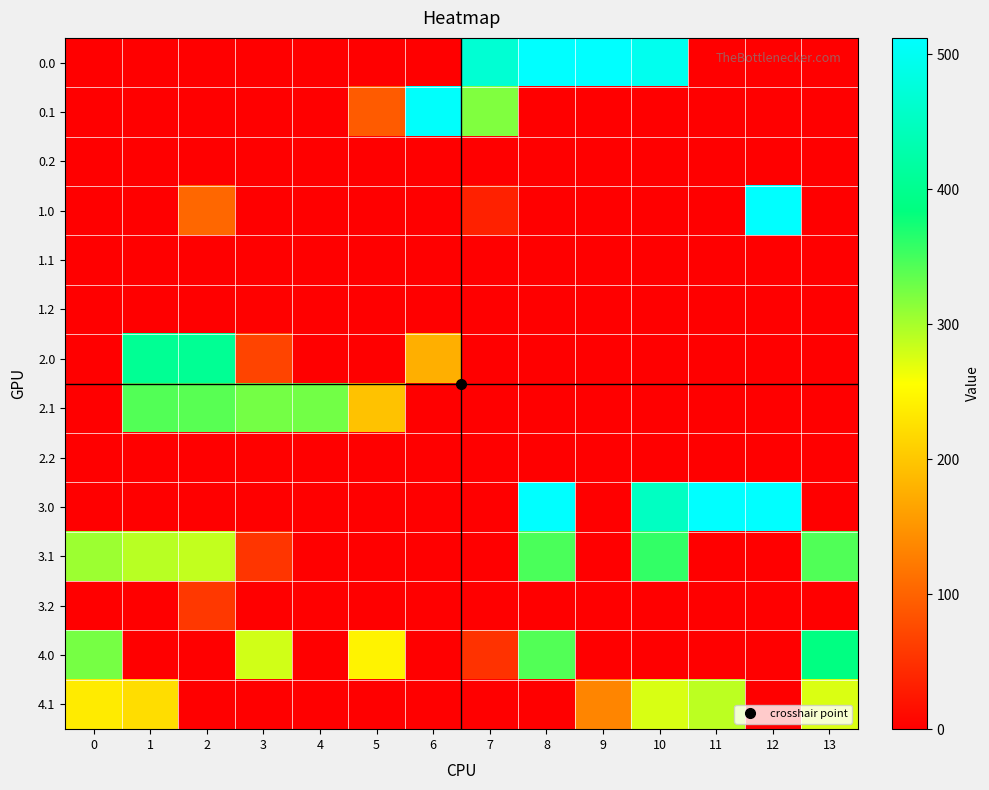

Reading right to left, list all the values displayed in this chart.

0.0: 13=0.0	12=0.0	11=0.0	10=495.1	9=512.0	8=512.0	7=467.9	6=0.0	5=0.0	4=0.0	3=0.0	2=0.0	1=0.0	0=0.0
0.1: 13=0.0	12=0.0	11=0.0	10=0.0	9=0.0	8=0.0	7=319.7	6=508.0	5=92.4	4=0.0	3=0.0	2=0.0	1=0.0	0=0.0
0.2: 13=0.0	12=0.0	11=0.0	10=0.0	9=0.0	8=0.0	7=0.0	6=0.0	5=0.0	4=0.0	3=0.0	2=0.0	1=0.0	0=0.0
1.0: 13=0.0	12=512.0	11=0.0	10=0.0	9=0.0	8=0.0	7=34.1	6=0.0	5=0.0	4=0.0	3=0.0	2=104.5	1=0.0	0=0.0
1.1: 13=0.0	12=0.0	11=0.0	10=0.0	9=0.0	8=0.0	7=0.0	6=0.0	5=0.0	4=0.0	3=0.0	2=0.0	1=0.0	0=0.0
1.2: 13=0.0	12=0.0	11=0.0	10=0.0	9=0.0	8=0.0	7=0.0	6=0.0	5=0.0	4=0.0	3=2.2	2=0.0	1=0.0	0=0.0
2.0: 13=0.0	12=0.0	11=0.0	10=0.0	9=0.0	8=0.0	7=0.0	6=176.6	5=0.0	4=0.0	3=69.6	2=404.9	1=404.4	0=0.0
2.1: 13=0.0	12=0.0	11=0.0	10=0.0	9=0.0	8=0.0	7=0.0	6=0.0	5=195.4	4=326.1	3=325.1	2=339.6	1=342.7	0=0.0
2.2: 13=0.0	12=0.0	11=0.0	10=0.0	9=0.0	8=0.0	7=0.0	6=0.0	5=0.0	4=0.0	3=2.2	2=0.0	1=0.0	0=0.0
3.0: 13=0.0	12=512.0	11=512.0	10=451.0	9=0.0	8=512.0	7=0.0	6=0.0	5=0.0	4=0.0	3=0.0	2=0.0	1=0.0	0=0.0
3.1: 13=343.4	12=0.0	11=0.0	10=358.5	9=0.0	8=346.8	7=0.0	6=0.0	5=0.0	4=0.0	3=54.5	2=286.7	1=291.9	0=305.1
3.2: 13=0.0	12=0.0	11=0.0	10=0.0	9=0.0	8=0.0	7=0.0	6=0.0	5=0.0	4=0.0	3=0.0	2=57.1	1=0.0	0=0.0
4.0: 13=386.3	12=0.0	11=0.0	10=0.0	9=0.0	8=342.9	7=51.6	6=0.0	5=244.7	4=0.0	3=279.9	2=0.0	1=0.0	0=324.5
4.1: 13=274.4	12=0.0	11=289.5	10=275.2	9=134.4	8=0.0	7=0.0	6=0.0	5=0.0	4=0.0	3=0.0	2=0.0	1=222.9	0=236.1